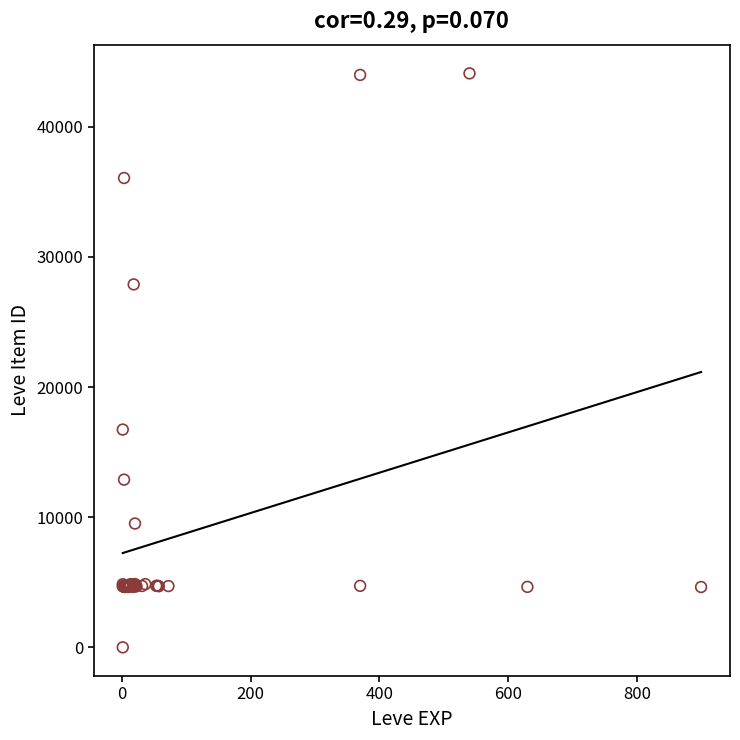

What Y value in the scatter plot is closest to 22050?

16734